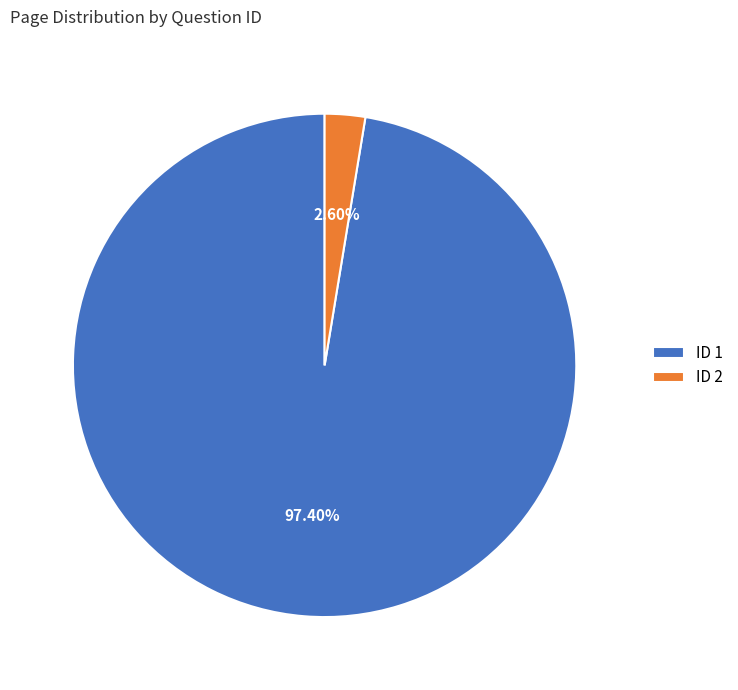

Is there any slice that represents more than half of the pie?

Yes